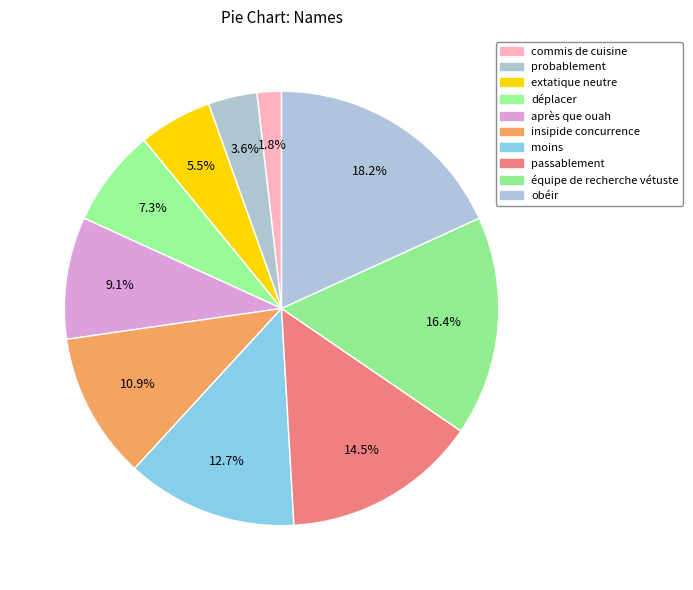

Is it true that obéir is 24% of the pie?

False